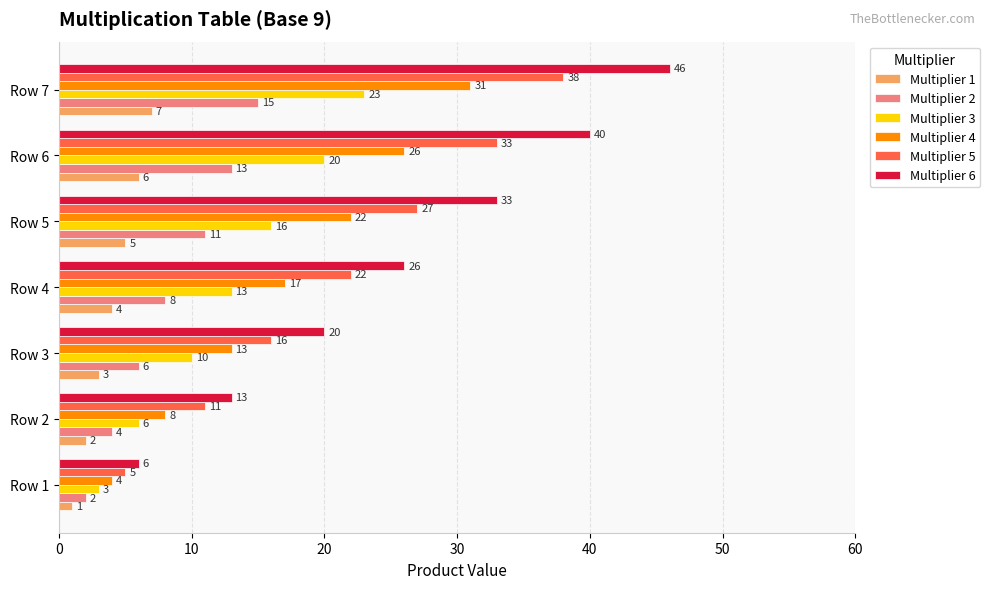

Where is Multiplier 3 nearest to the value 13?

Row 4